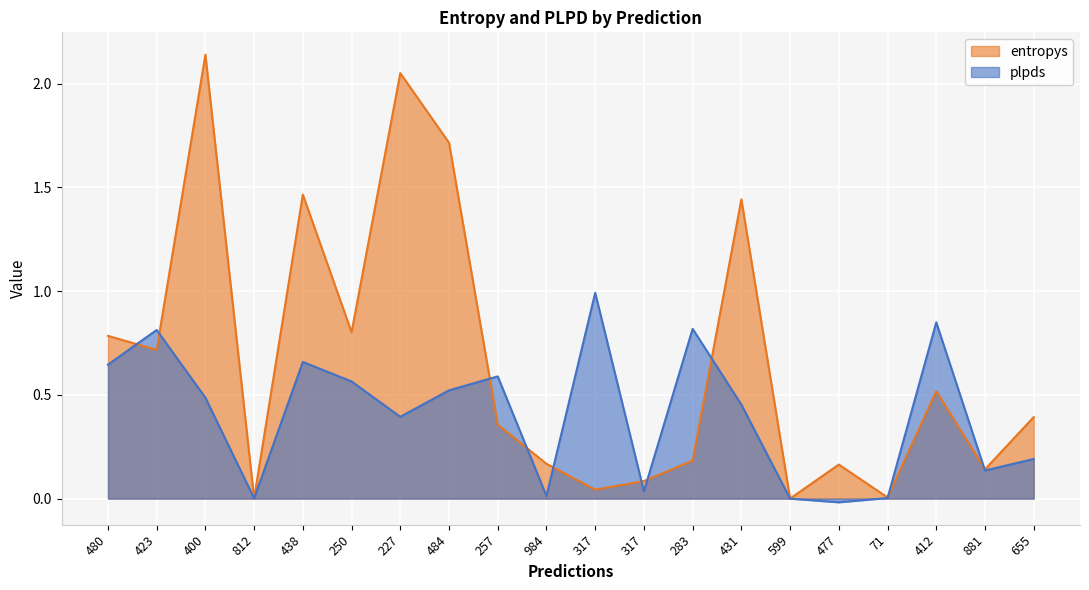

Where is entropys nearest to the value 1?

250